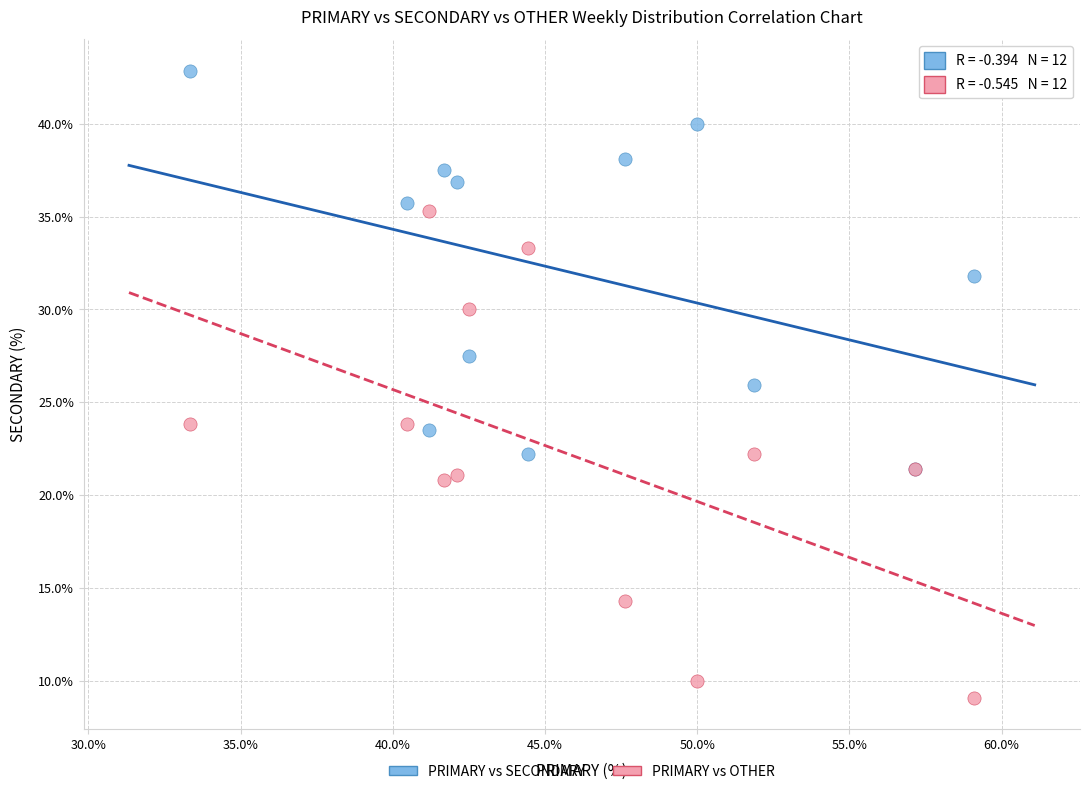

What are all the series names shown in the legend?

PRIMARY vs SECONDARY, PRIMARY vs OTHER